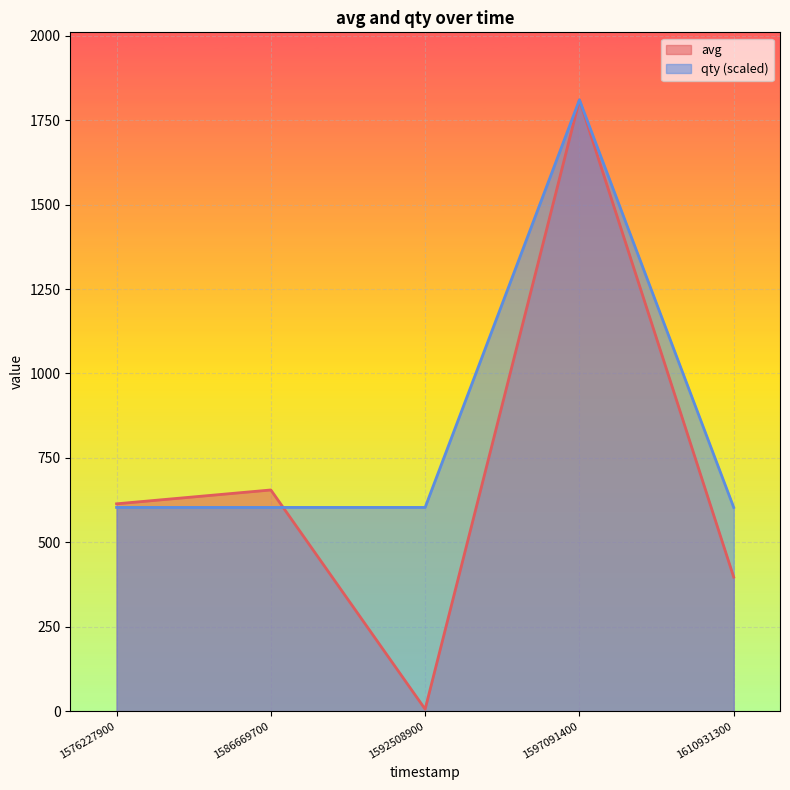

What is the sum of all avg values?

3482.0